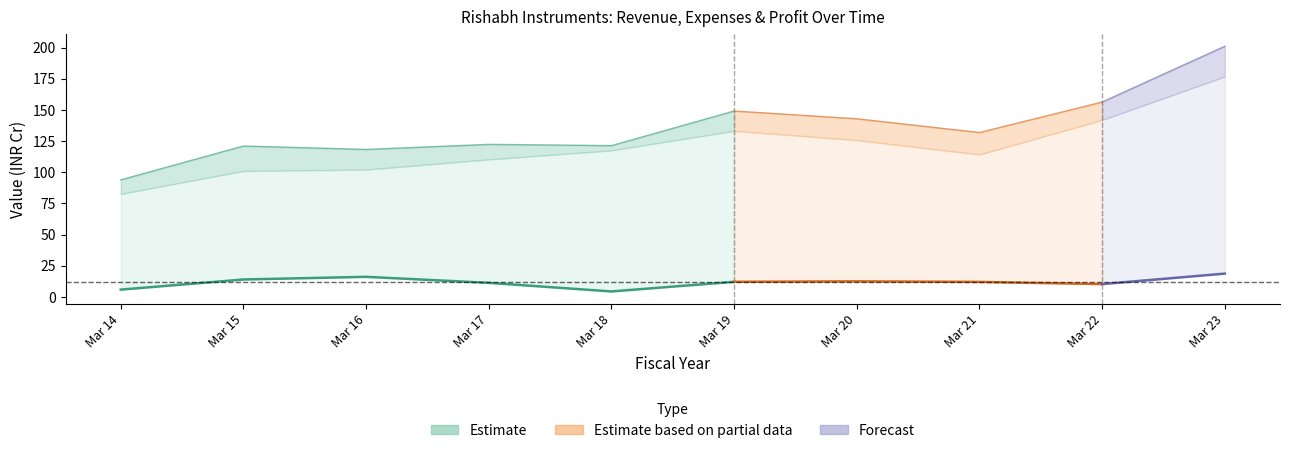

What is the difference between the maximum and minimum values in the Profit/Loss For The Period series?

14.3